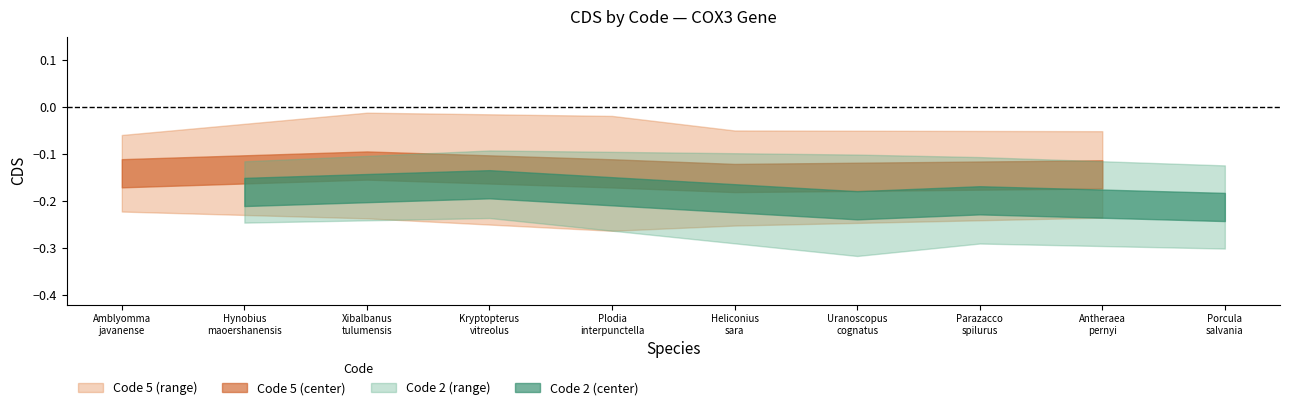

At Xibalbanus tulumensis, list the series in order from smallest to largest.

Code_2, Code_5